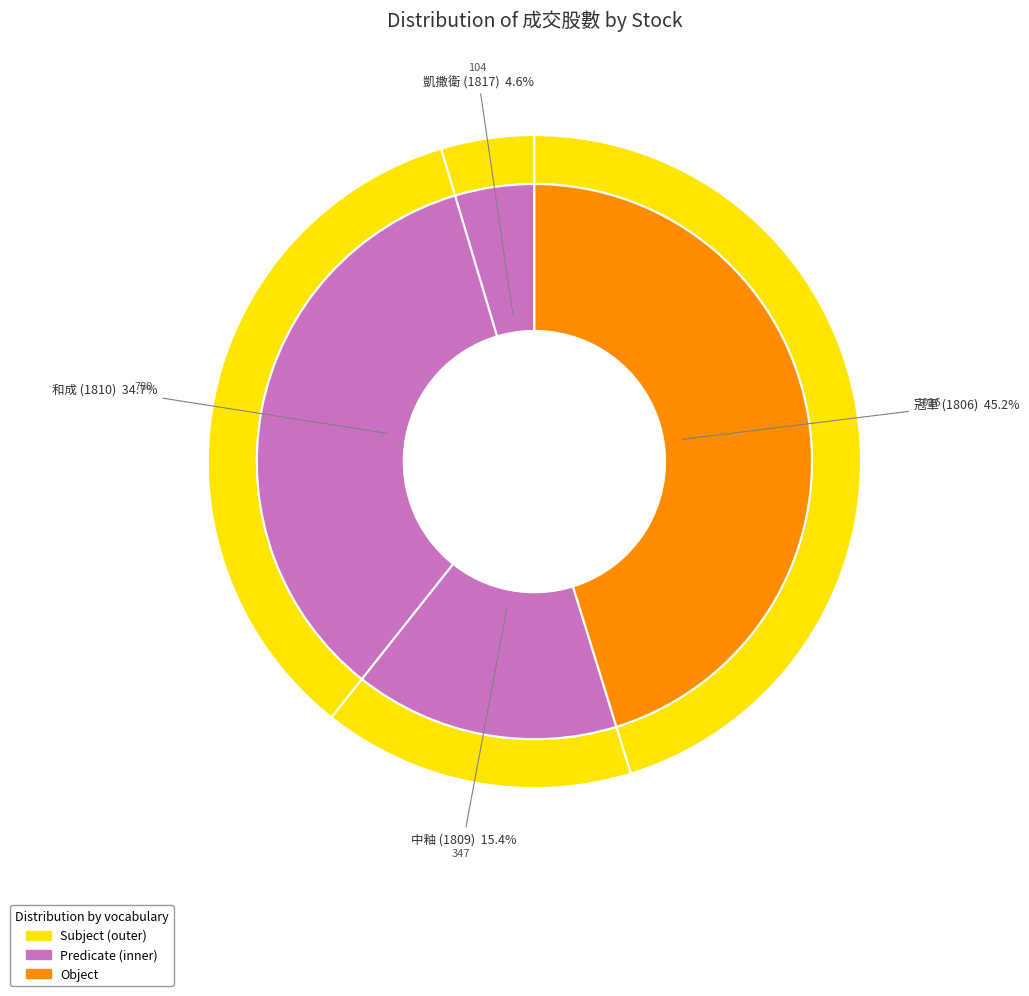

How many slices are in this pie chart?

4